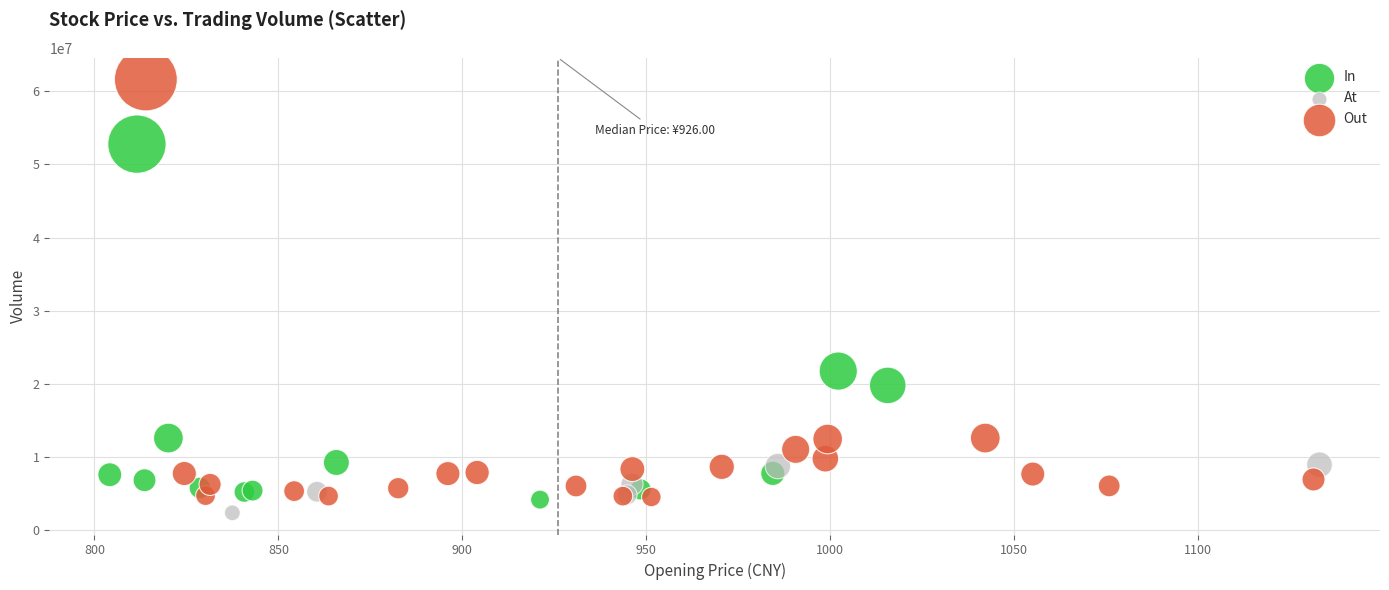

Which series has the widest spread of Y values?

Out